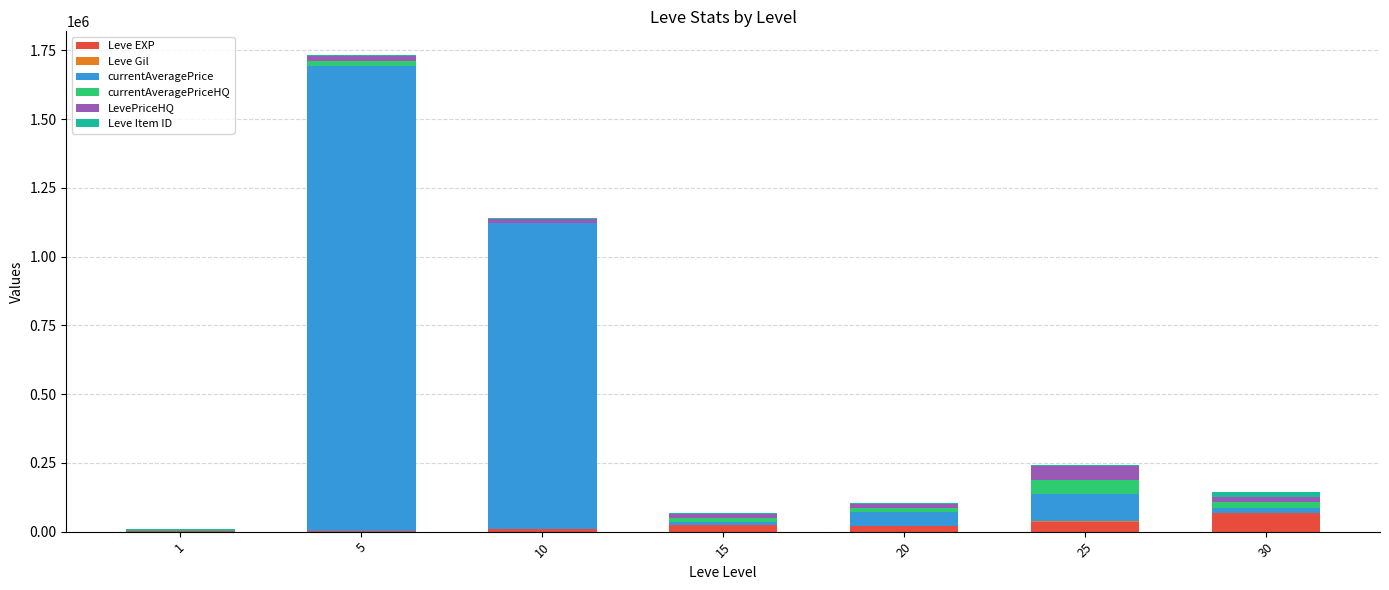

Count the number of data series in this chart.

6